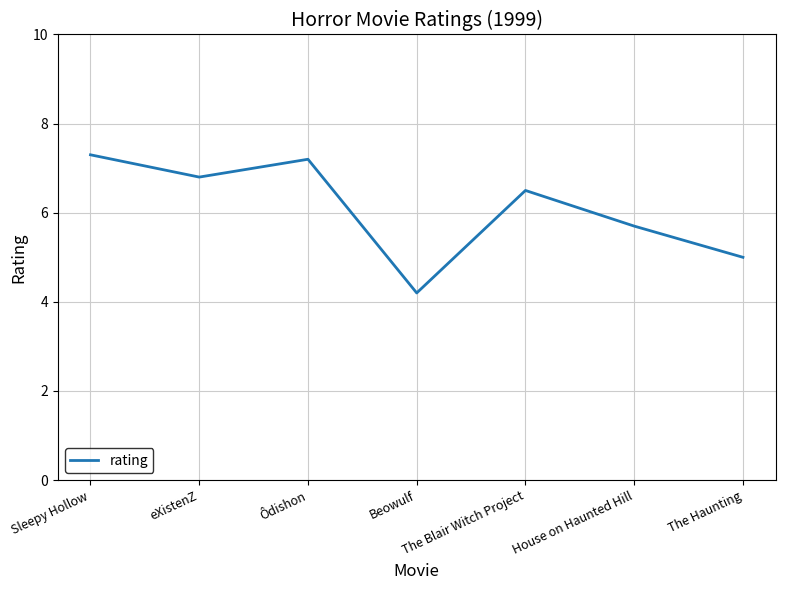

Rank the categories by value from highest to lowest.

Sleepy Hollow, Ôdishon, eXistenZ, The Blair Witch Project, House on Haunted Hill, The Haunting, Beowulf